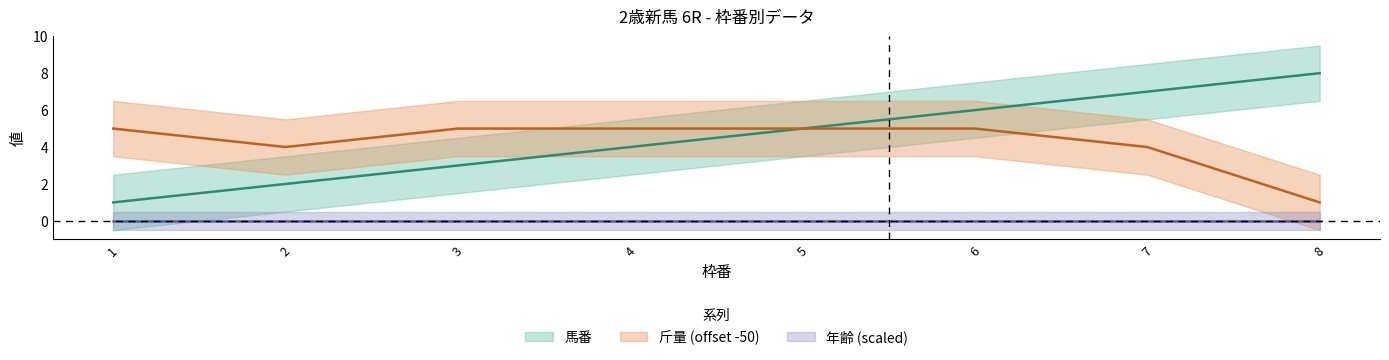

The 斤量 series shows 2 at 4. True or false?

False